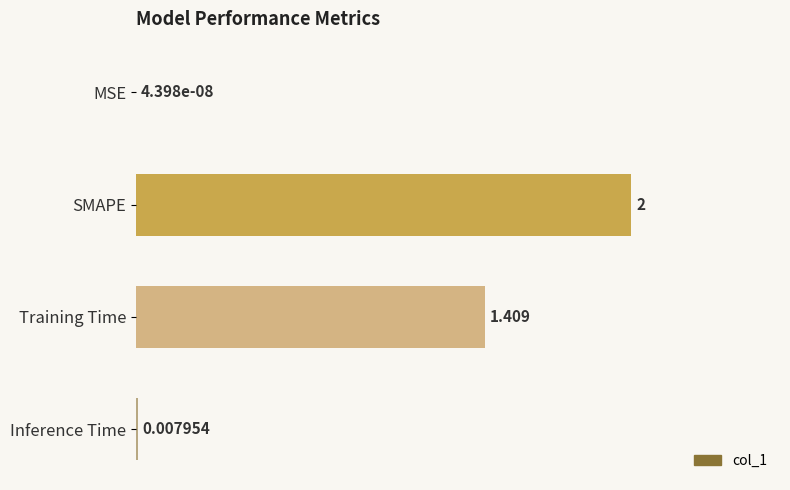

Between SMAPE and Training Time, which is larger?

SMAPE